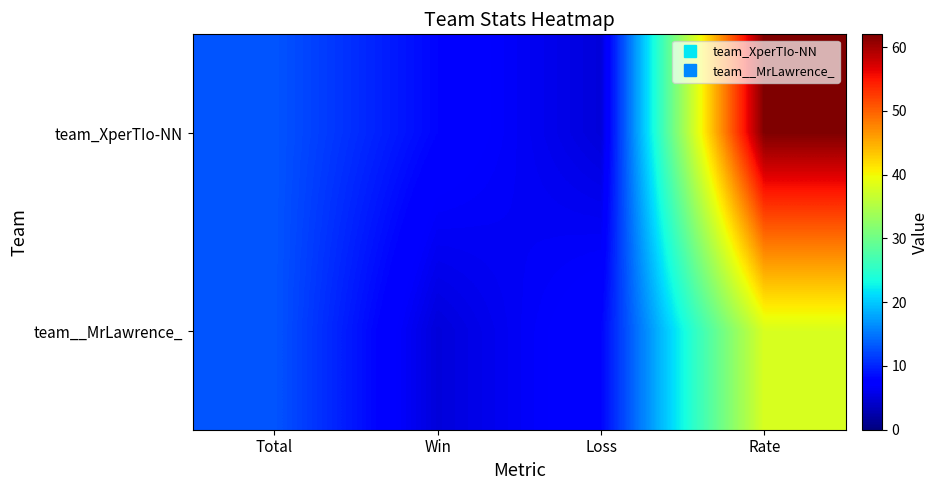

What is the spread (max minus min) of values at Rate?

24